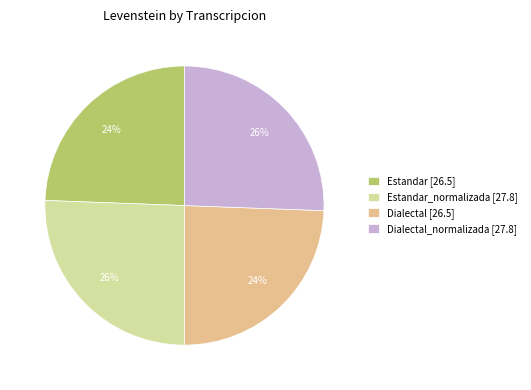

To the nearest percent, what percentage of the pie is Estandar_normalizada [27.8]?

26%